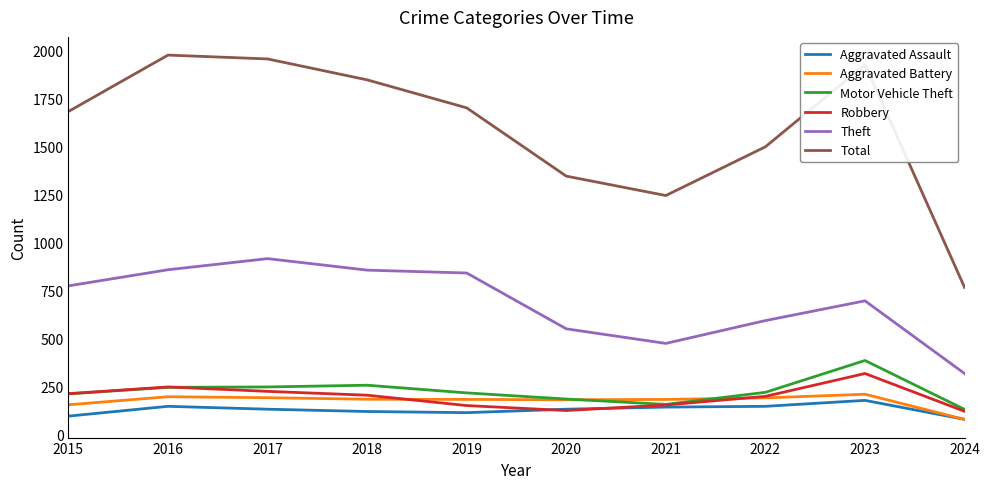

What is the spread (max minus min) of values at 2019?

1589